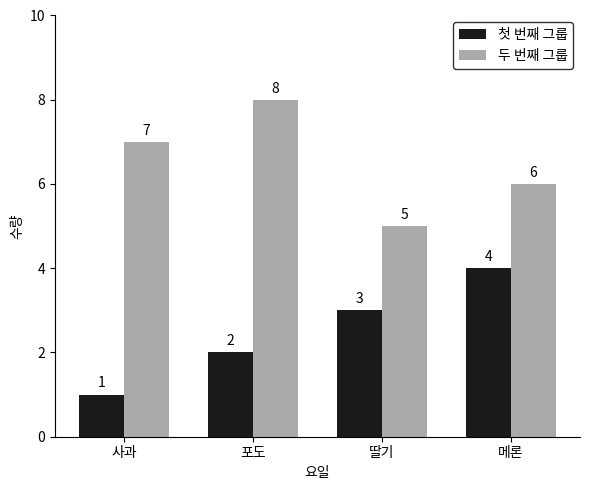

Where is 두 번째 그룹 nearest to the value 6?

메론